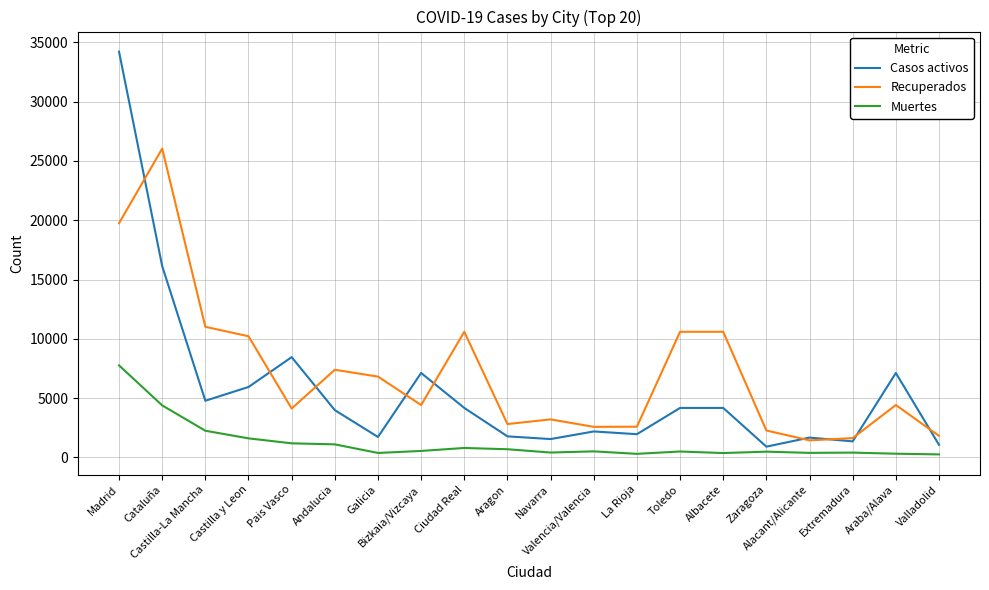

List the series in order of their peak value, lowest first.

Muertes, Recuperados, Casos activos